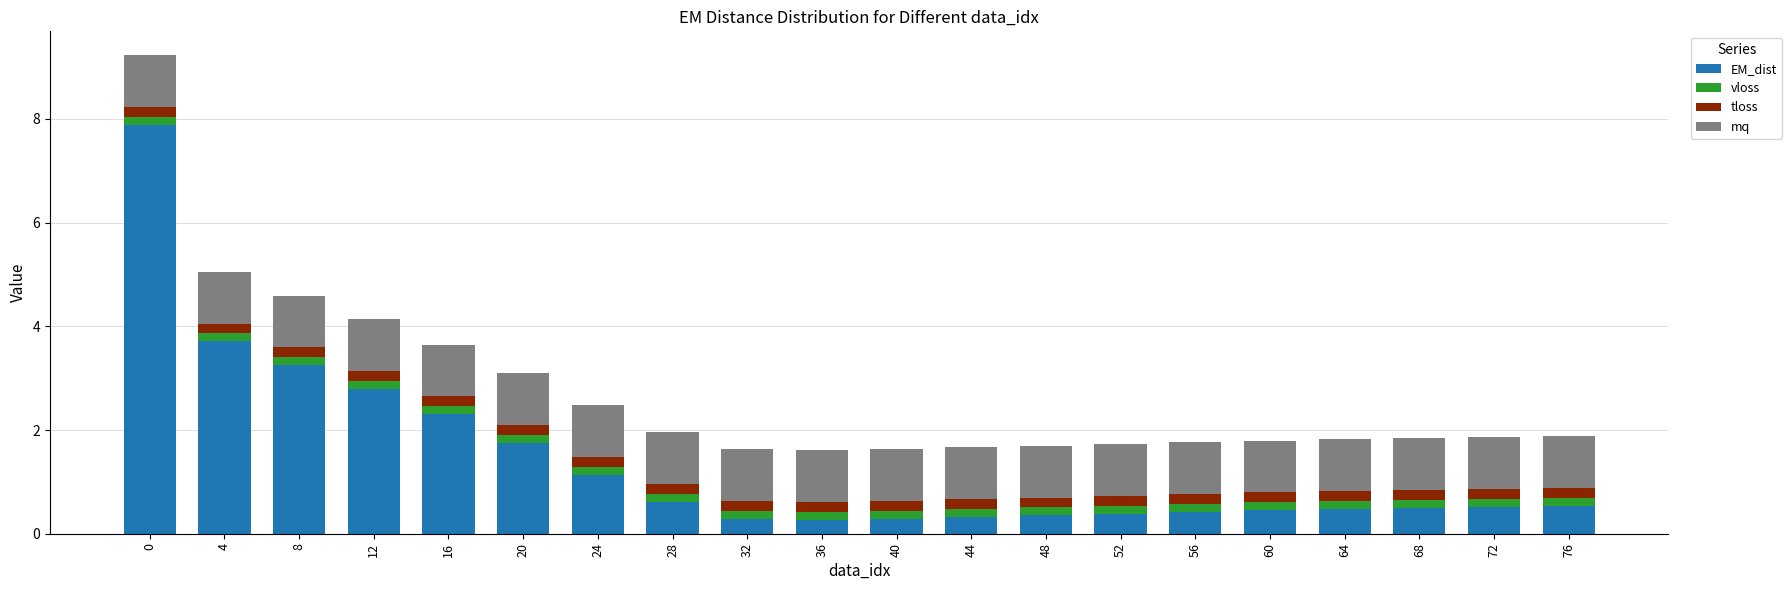

What is the maximum value for EM_dist?

7.9